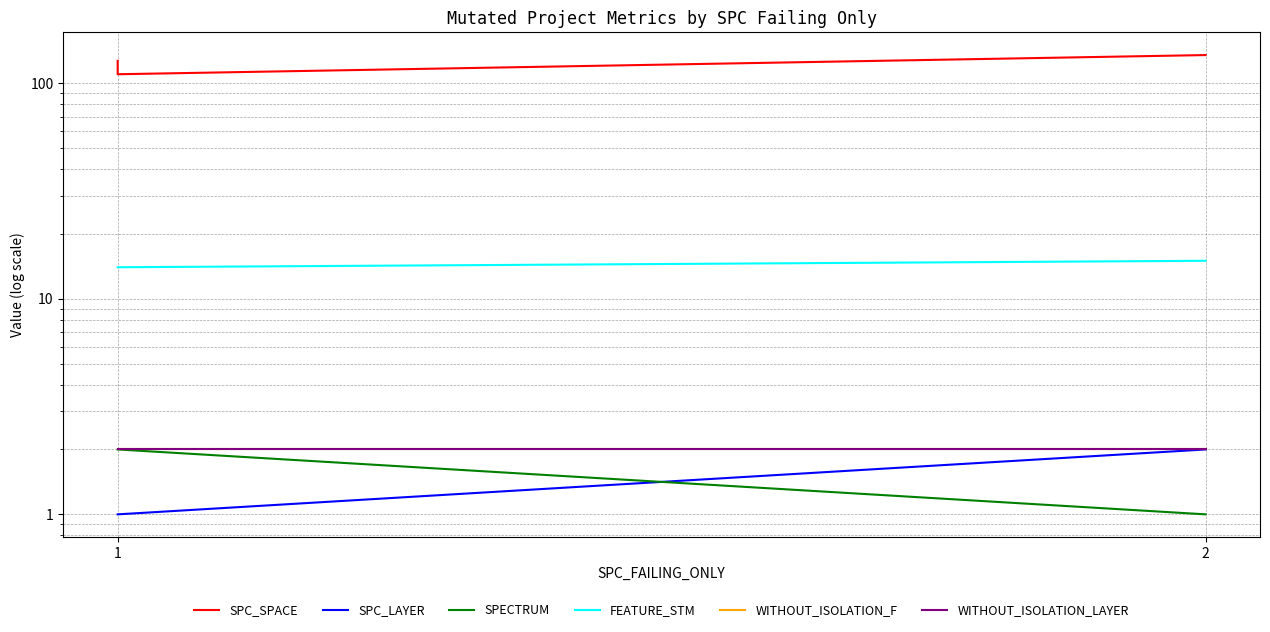

Where is SPC_SPACE nearest to the value 122?

1